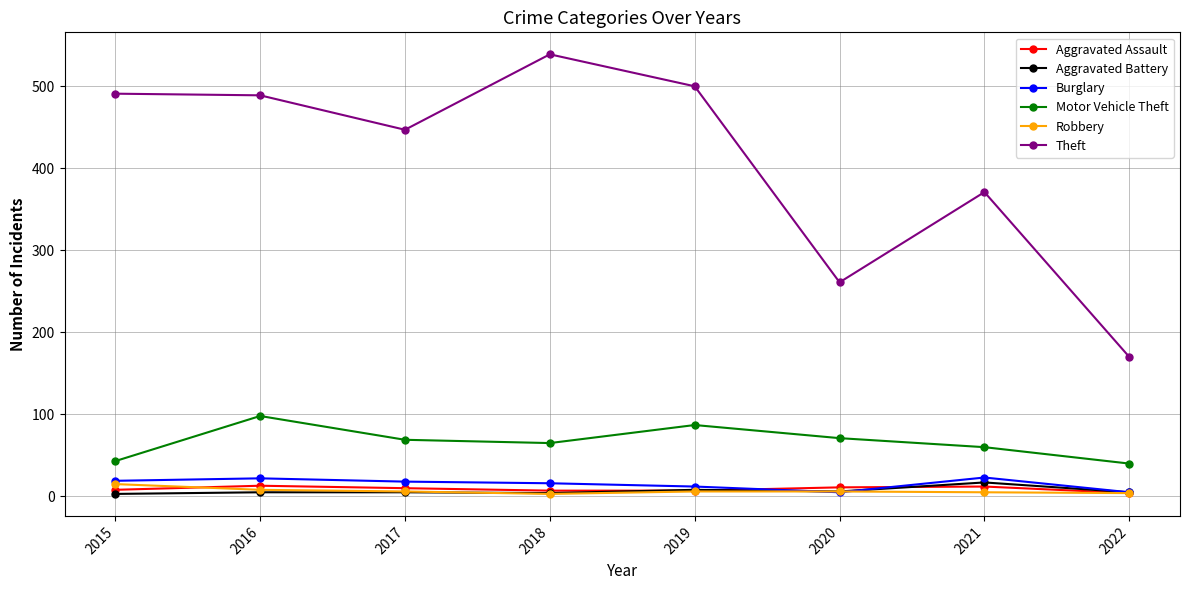

What is the maximum value shown in the chart?

539